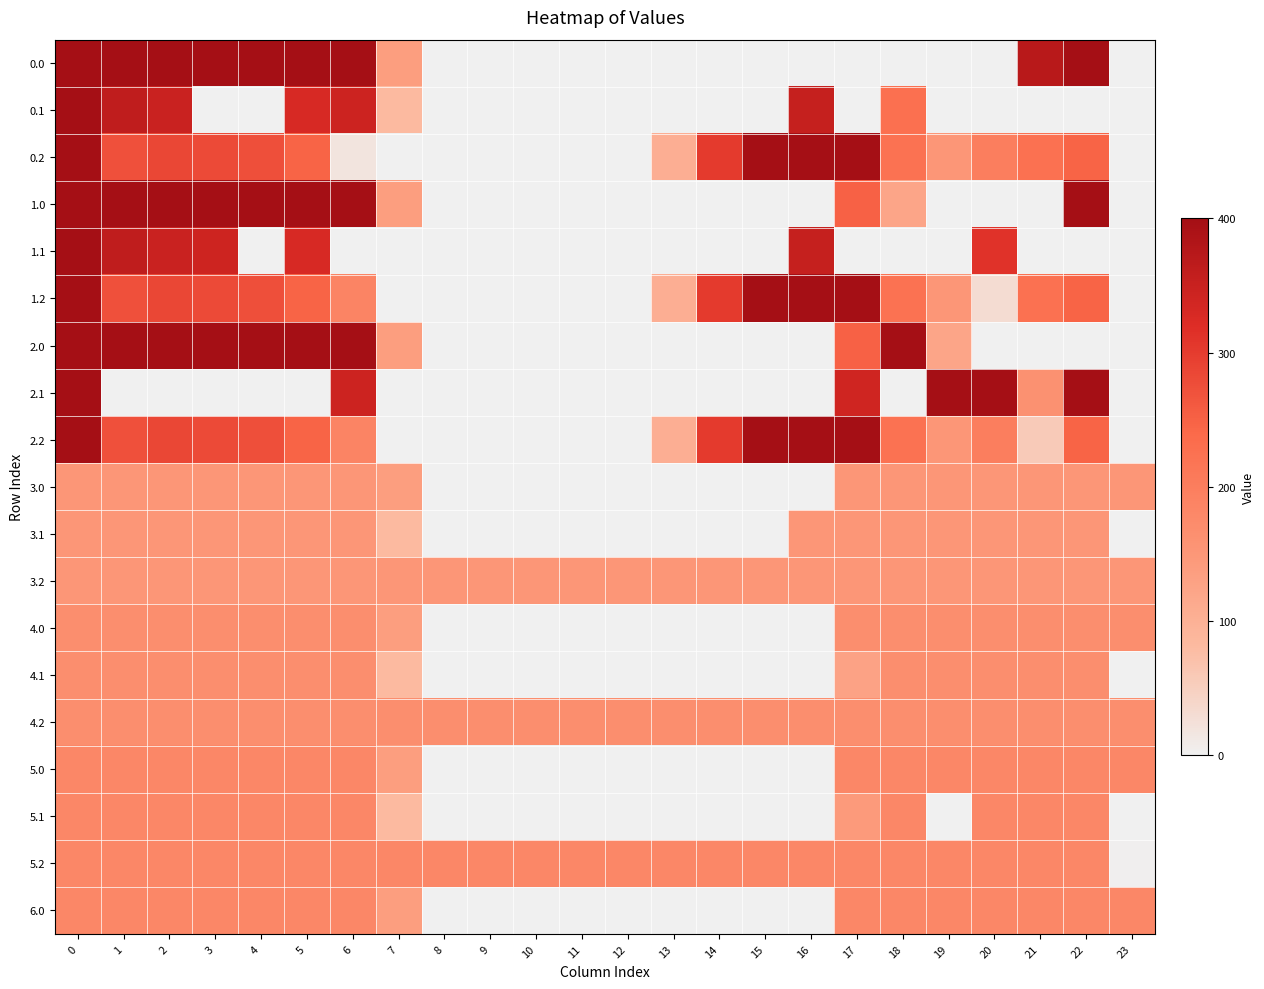

Which has a higher value, 6 or 20?

6